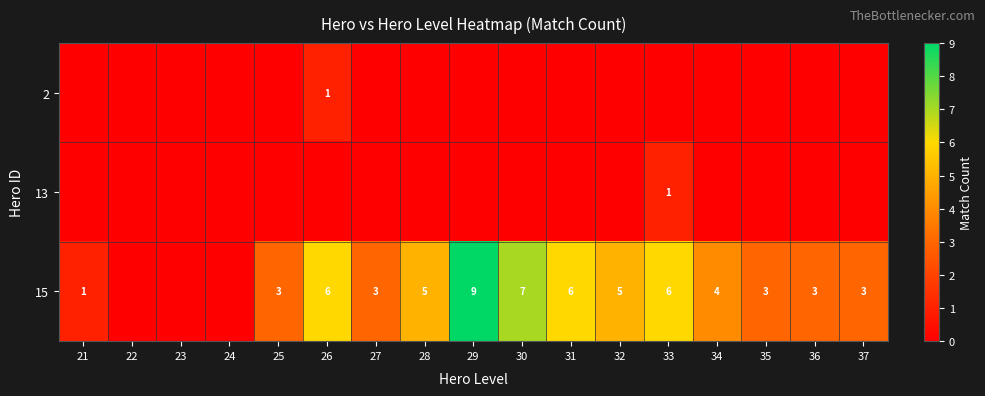

The value of 15 at 30 is 4. True or false?

False